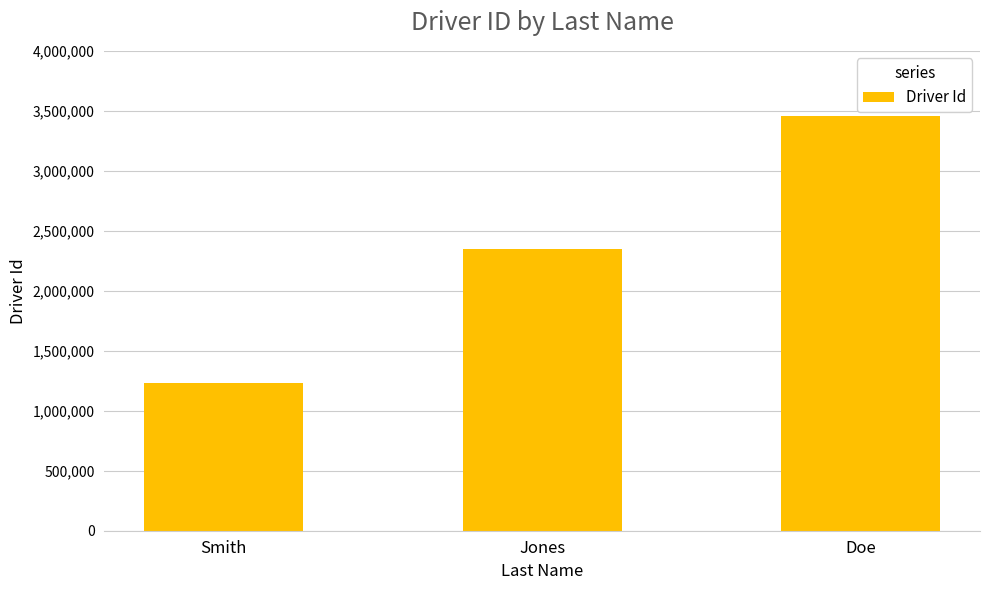

How many distinct data groups are displayed?

1